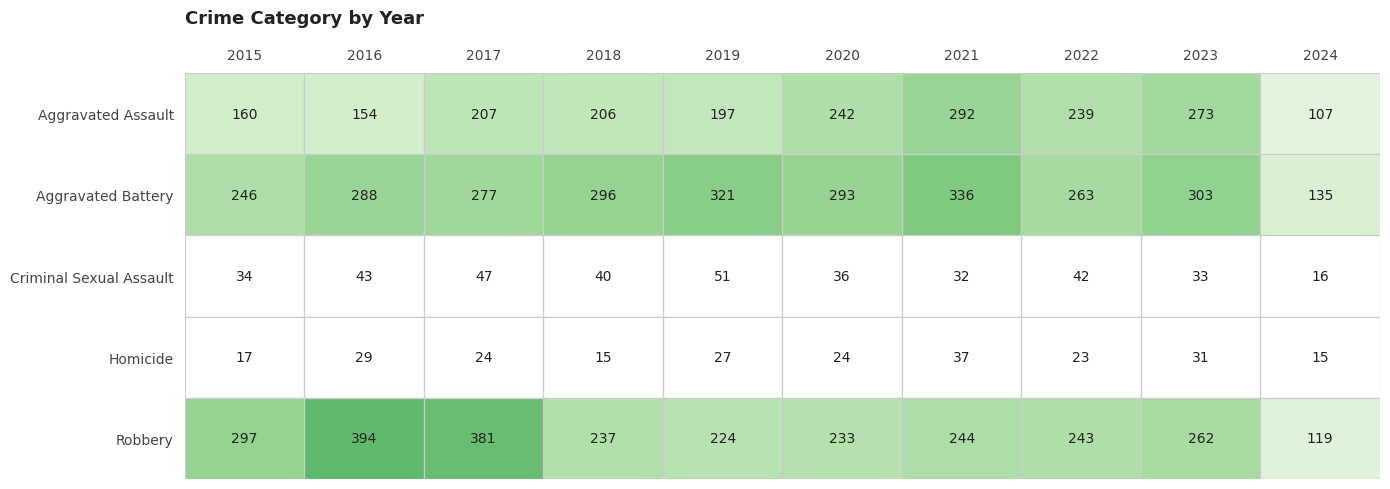

At which label does Aggravated Assault reach its minimum?

2024